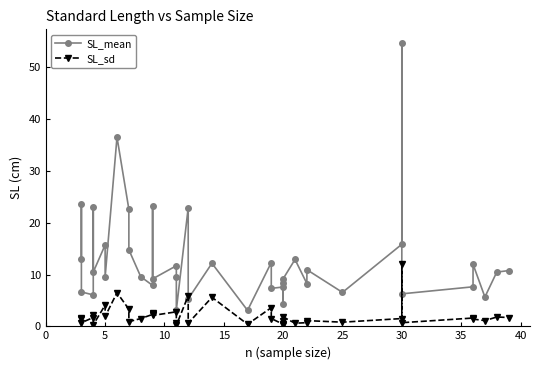

True or false: SL_mean and SL_sd cross at least once.

False